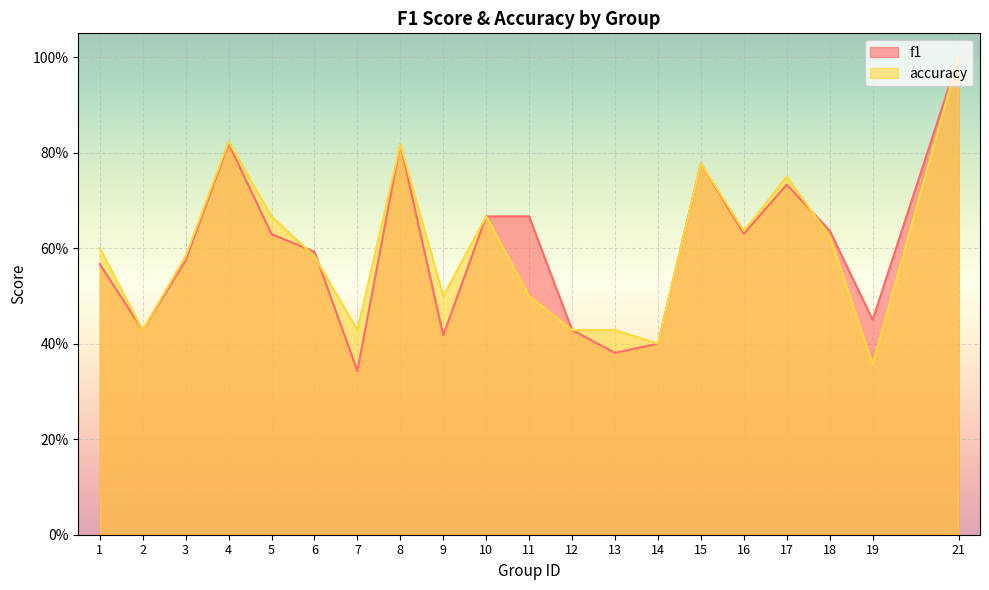

Reading left to right, extract all data points from this chart.

f1: 1=0.6	2=0.4	3=0.6	4=0.8	5=0.6	6=0.6	7=0.3	8=0.8	9=0.4	10=0.7	11=0.7	12=0.4	13=0.4	14=0.4	15=0.8	16=0.6	17=0.7	18=0.6	19=0.4	21=1.0
accuracy: 1=0.6	2=0.4	3=0.6	4=0.8	5=0.7	6=0.6	7=0.4	8=0.8	9=0.5	10=0.7	11=0.5	12=0.4	13=0.4	14=0.4	15=0.8	16=0.6	17=0.8	18=0.6	19=0.4	21=1.0